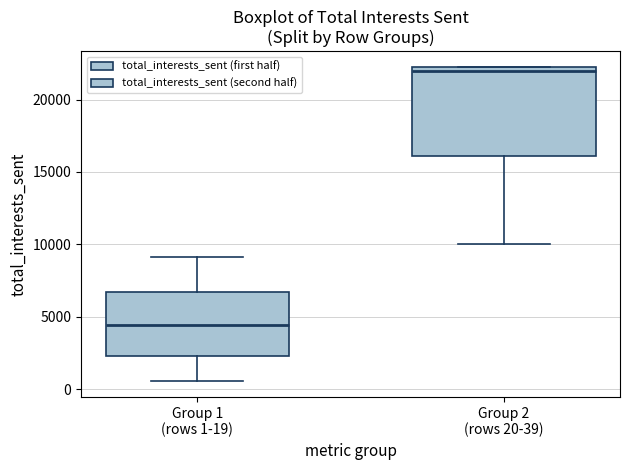

Where is the lower edge of the box for Group 1 (rows 1-19) on the y-axis? The values are not printed on the chart, so give them approximately, as read against the axis.

2500